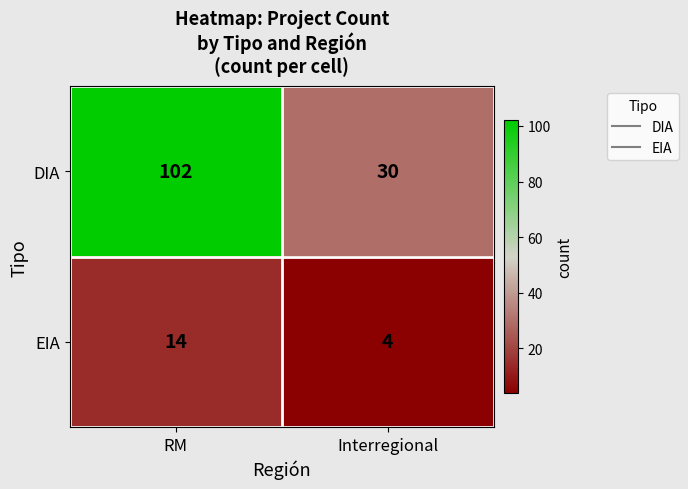

How many data points does each series have?

2